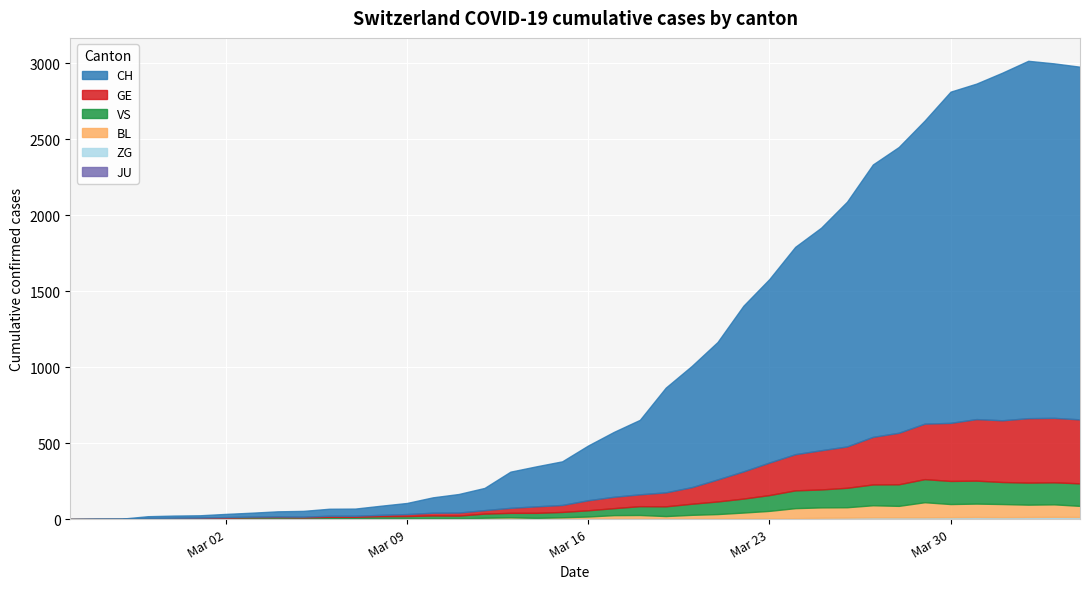

True or false: GE and JU cross at least once.

False